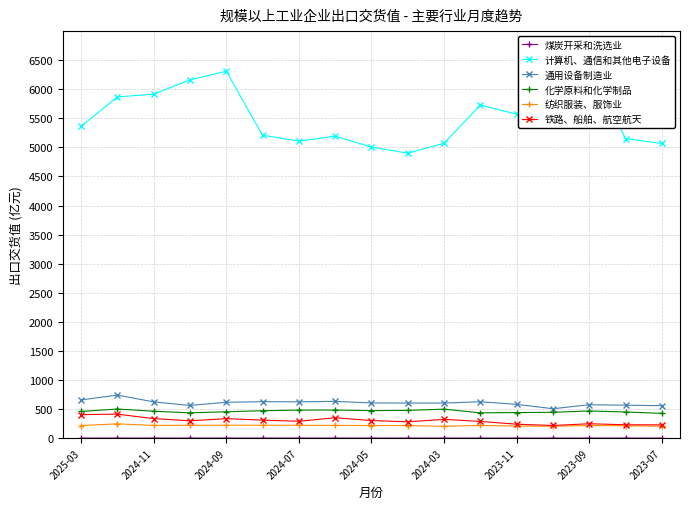

True or false: 化学原料和化学制品 has more than 1 points higher than both neighbors.

True